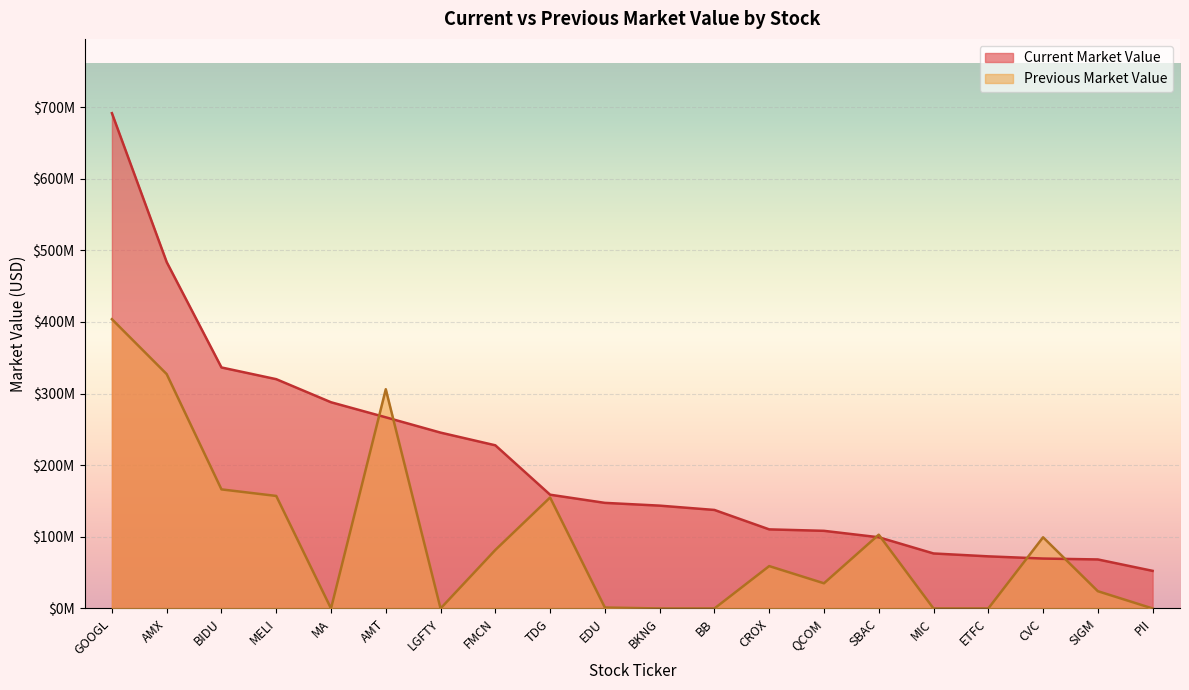

Reading left to right, transcribe all the data shown in this chart.

Current Market Value: 691480000	483612000	336475000	320129000	287916000	266889000	245518000	227806000	158826000	147446000	143575000	137554000	110430000	108409000	99422000	76804000	72775000	69703000	68448000	52522000
Previous Market Value: 403868000	327213000	166259000	157119000	0	306086000	0	81692000	154934000	1331000	0	0	59180000	35160000	103018000	0	0	99404000	24120000	0